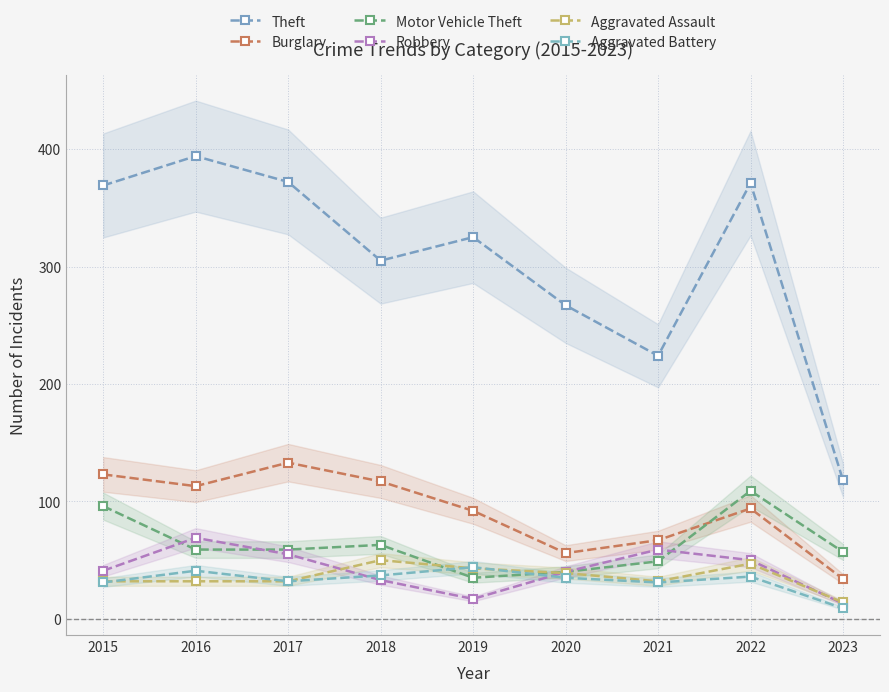

True or false: Aggravated Assault and Robbery cross at least once.

True